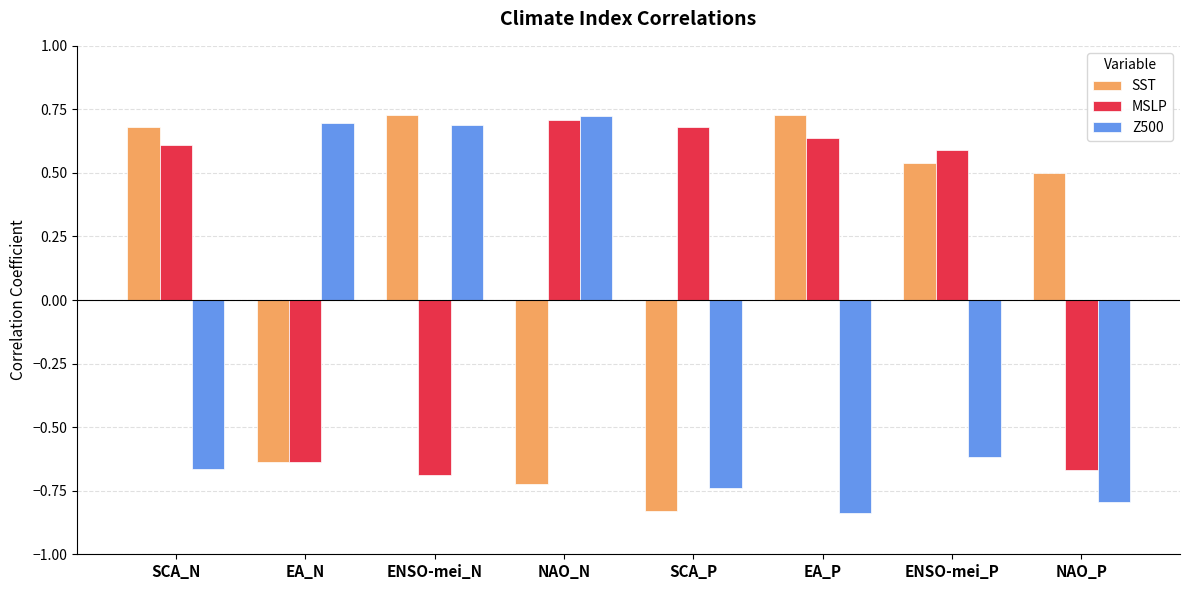

Is the value of SST at ENSO-mei_P greater than the value of MSLP at EA_P?

No